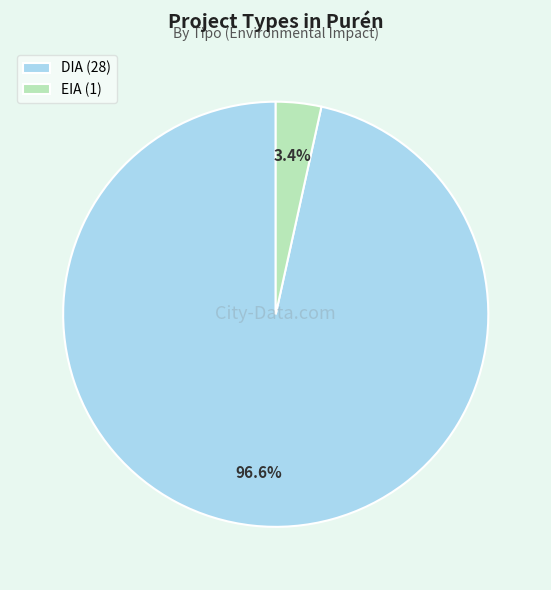

Rank the categories by value from highest to lowest.

DIA, EIA